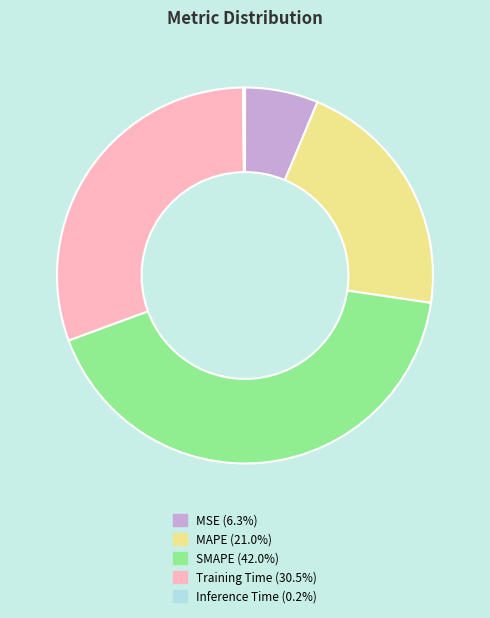

Is there any slice that represents more than half of the pie?

No